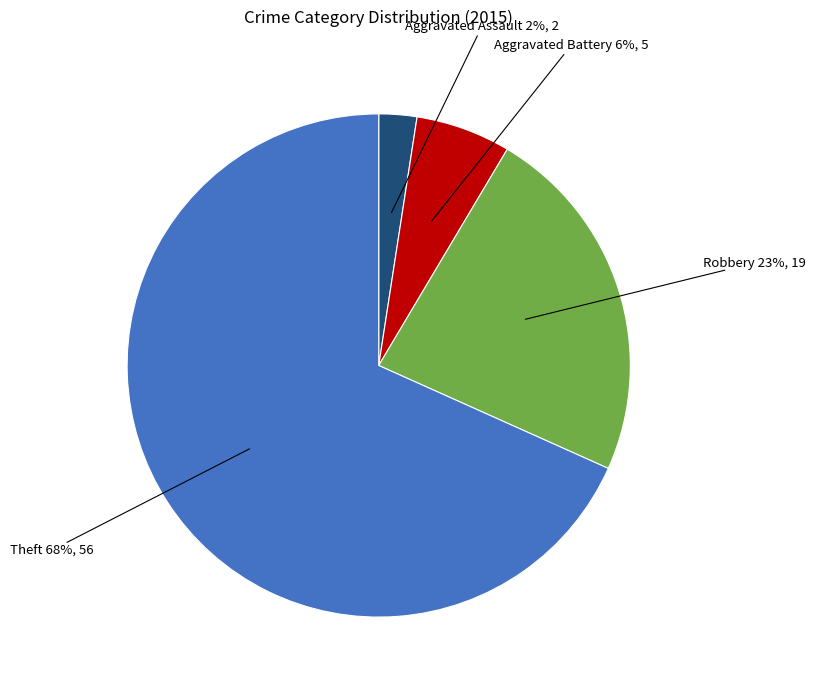

Between Robbery and Aggravated Assault, which is larger?

Robbery